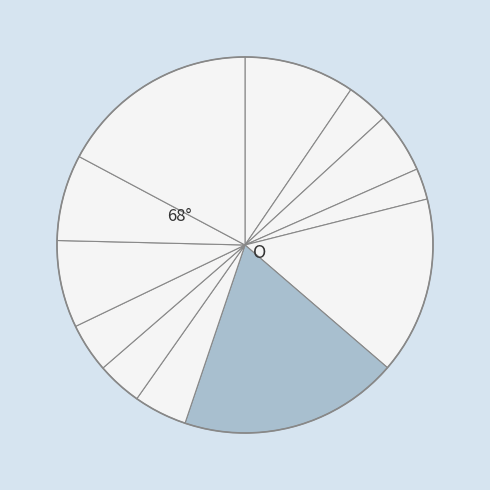

Count the number of slices in the pie.

12